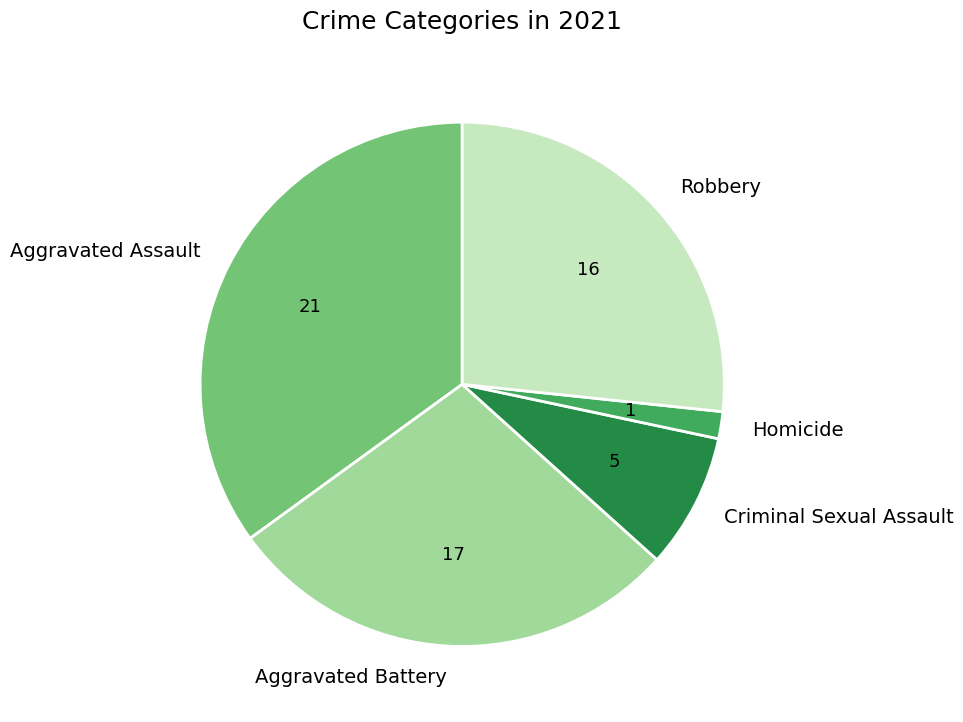

How many segments does this pie chart have?

5